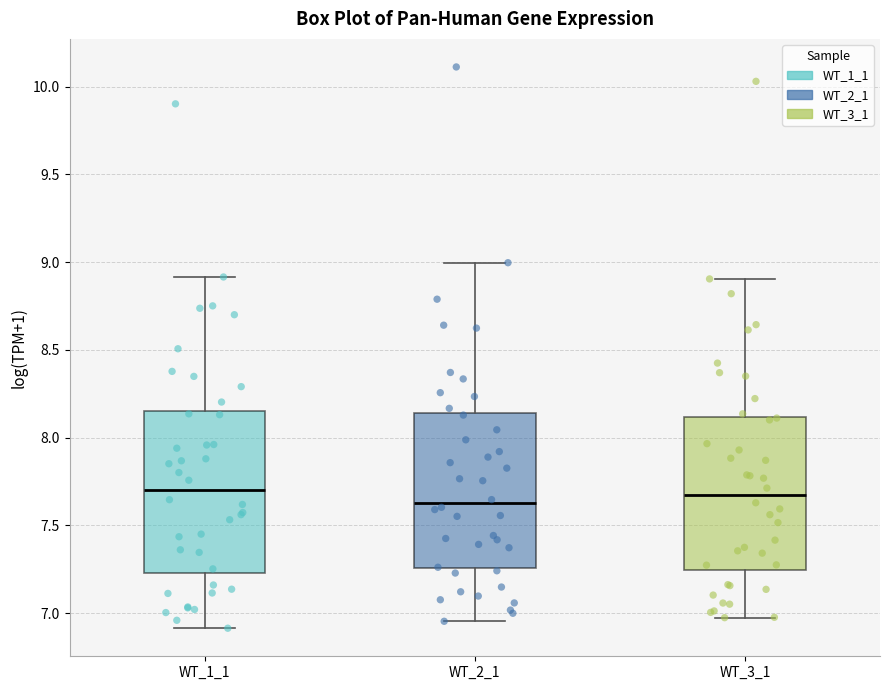

Reading left to right, transcribe this box plot: for each box, give where its median line is, the range the box spans, and where its two whiskers end, as read against the y-axis. The values are not printed on the chart, so give them approximately, as read against the axis.

WT_1_1: median 7.70, box 7.25 to 8.15, whiskers 6.90 to 8.90
WT_2_1: median 7.60, box 7.25 to 8.15, whiskers 6.95 to 9.00
WT_3_1: median 7.65, box 7.25 to 8.10, whiskers 6.95 to 8.90